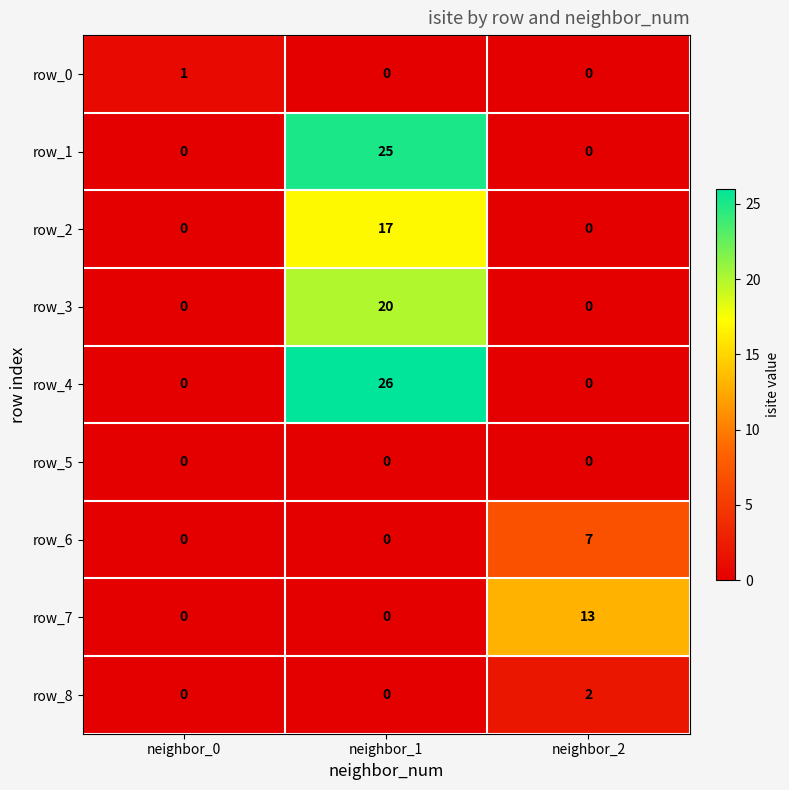

Is it true that row_2 equals 0 at neighbor_0?

True